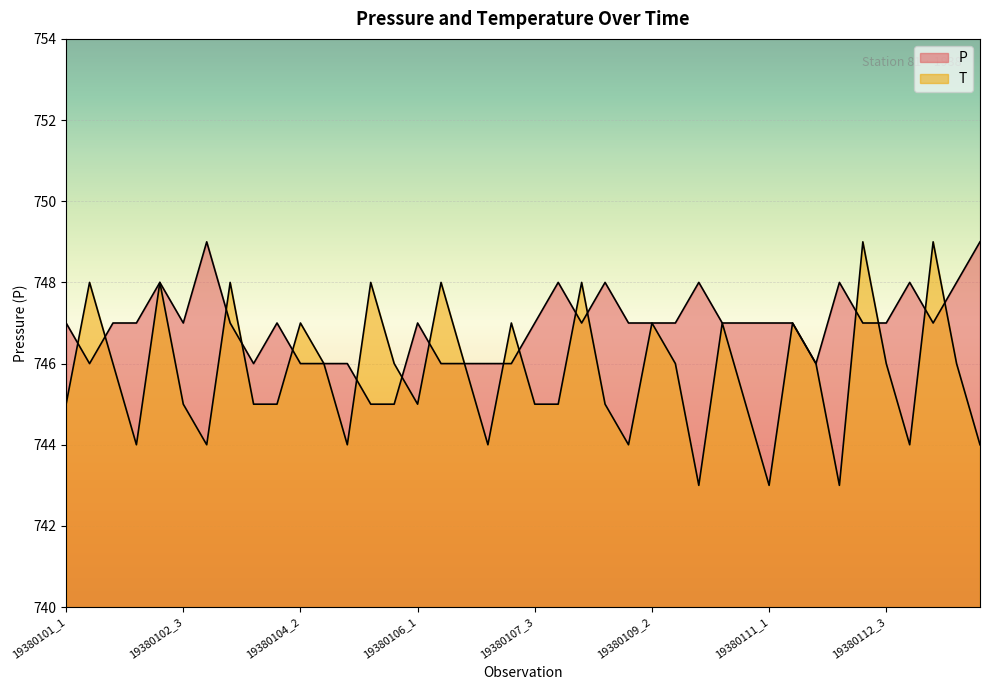

What is the minimum value for T?

743.0